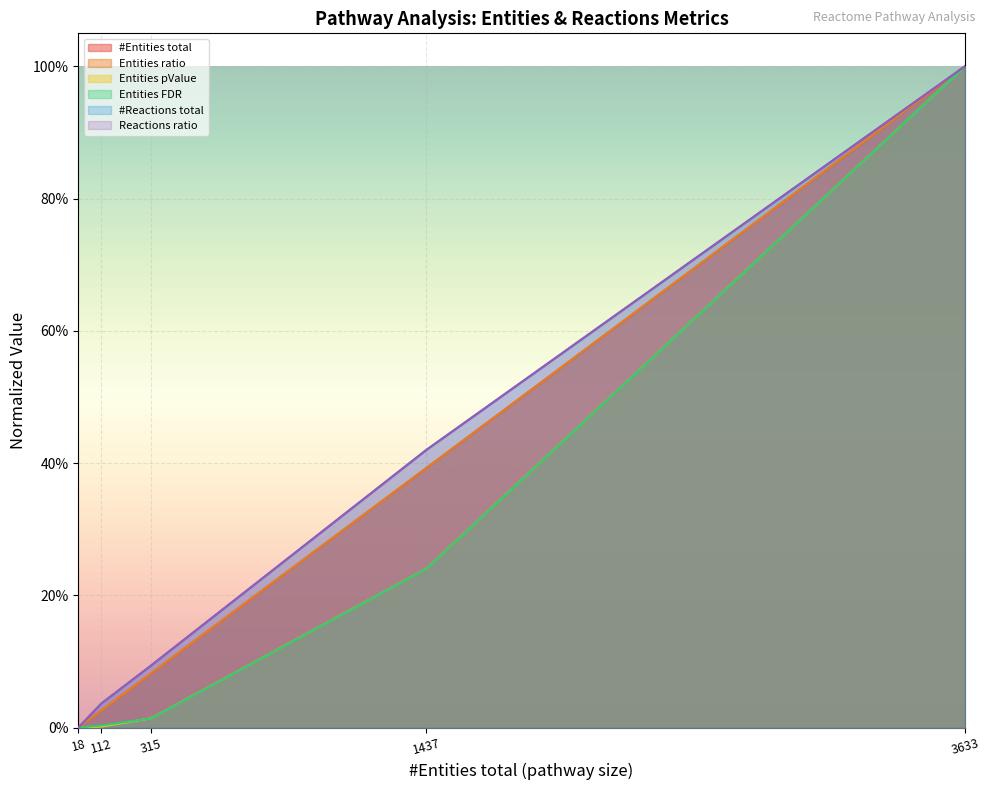

What is the approximate value of Reactions ratio at 3633?

1.0